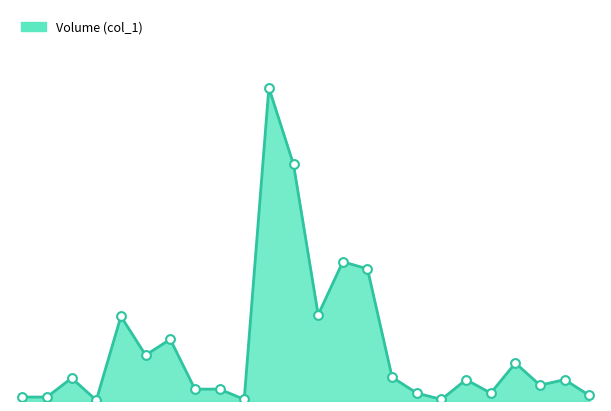

Is this an area chart (filled region under the line)?

Yes